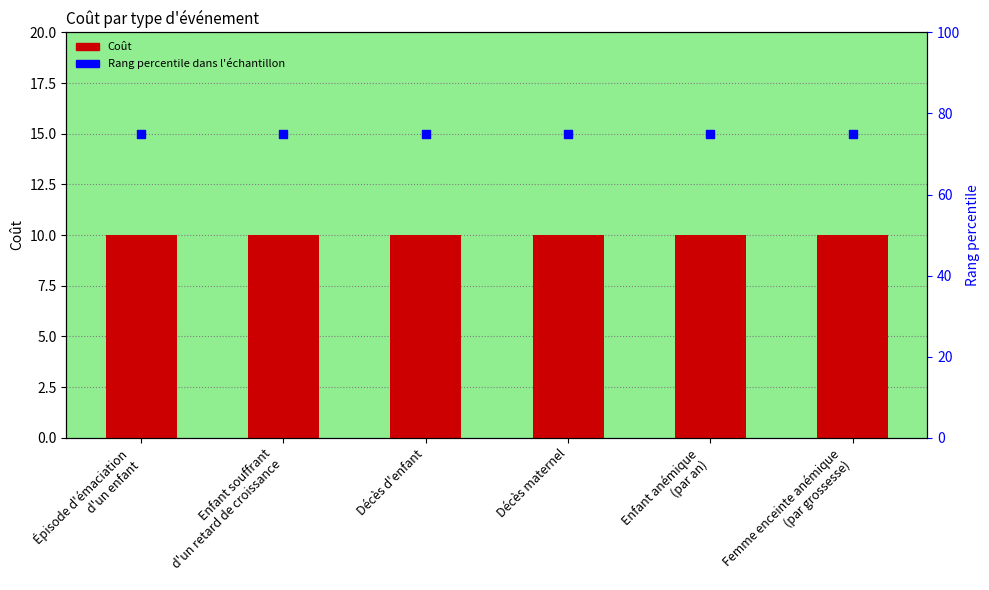

Is the value of Rang percentile dans l'échantillon at Femme enceinte anémique
(par grossesse) greater than the value of Coût at Enfant anémique
(par an)?

Yes